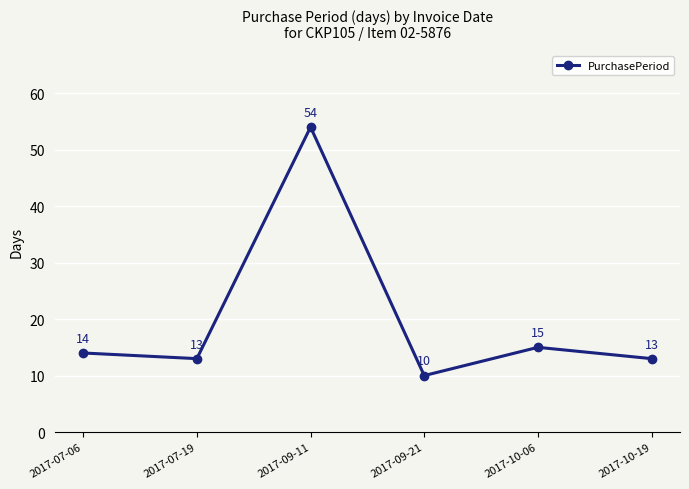

True or false: the data shows 15 at 2017-10-06.

True